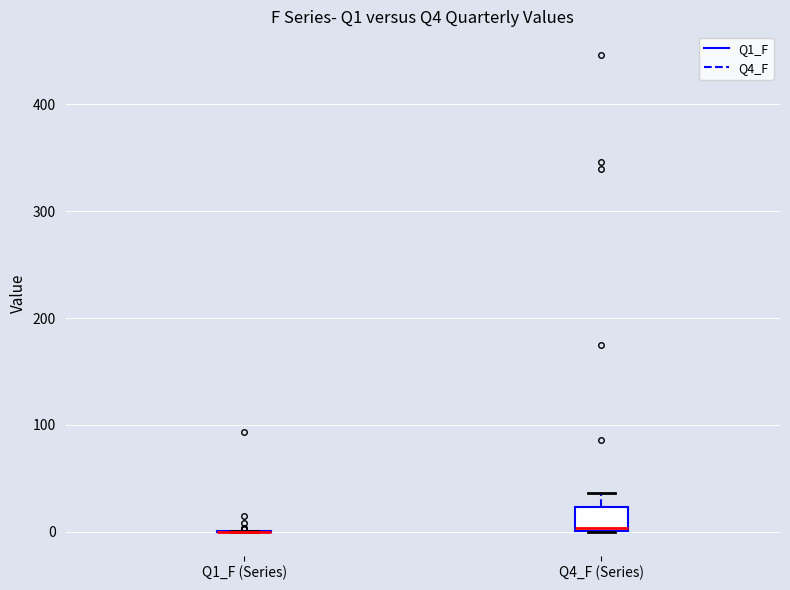

Reading left to right, read every box against the y-axis: the position of its median line, the range the box covers, and the ends of its whiskers. The values are not printed on the chart, so give them approximately, as read against the axis.

Q1_F (Series): box collapsed to a line at 0, whiskers 0 to 0
Q4_F (Series): median 0 (just above the box's lower edge), box 0 to 20, whiskers 0 to 40